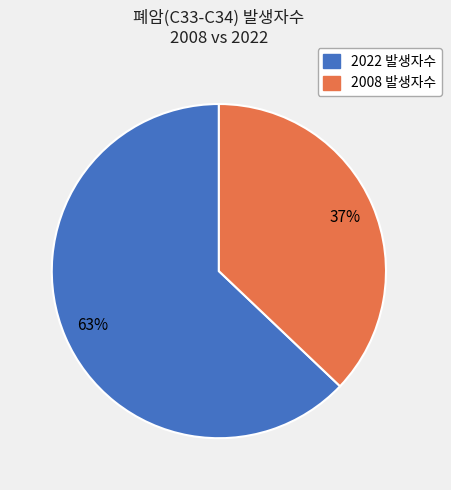

How many segments does this pie chart have?

2